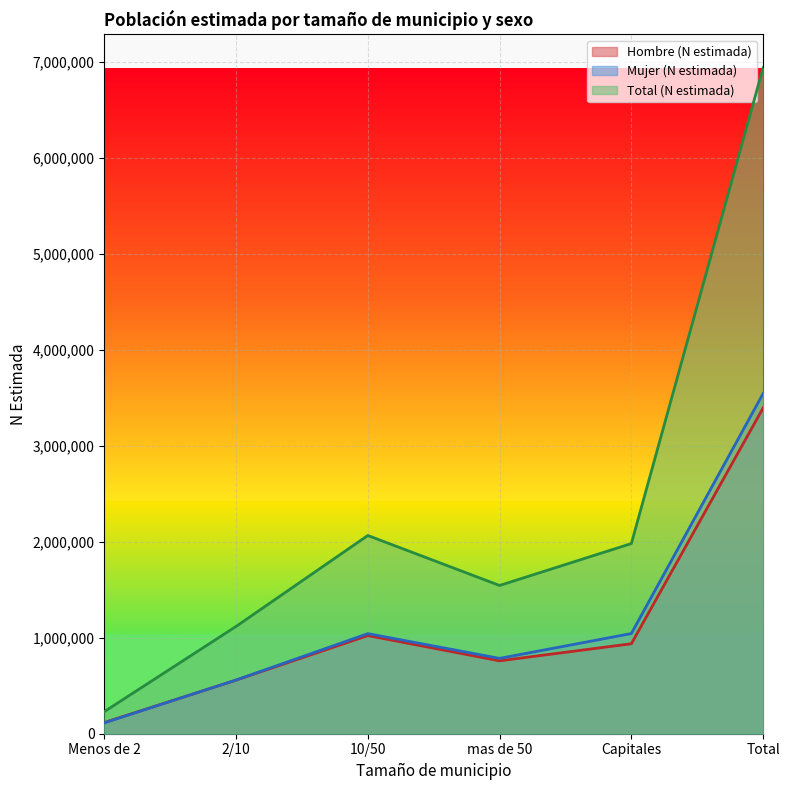

Where is the first local maximum for Total (N estimada)?

10/50